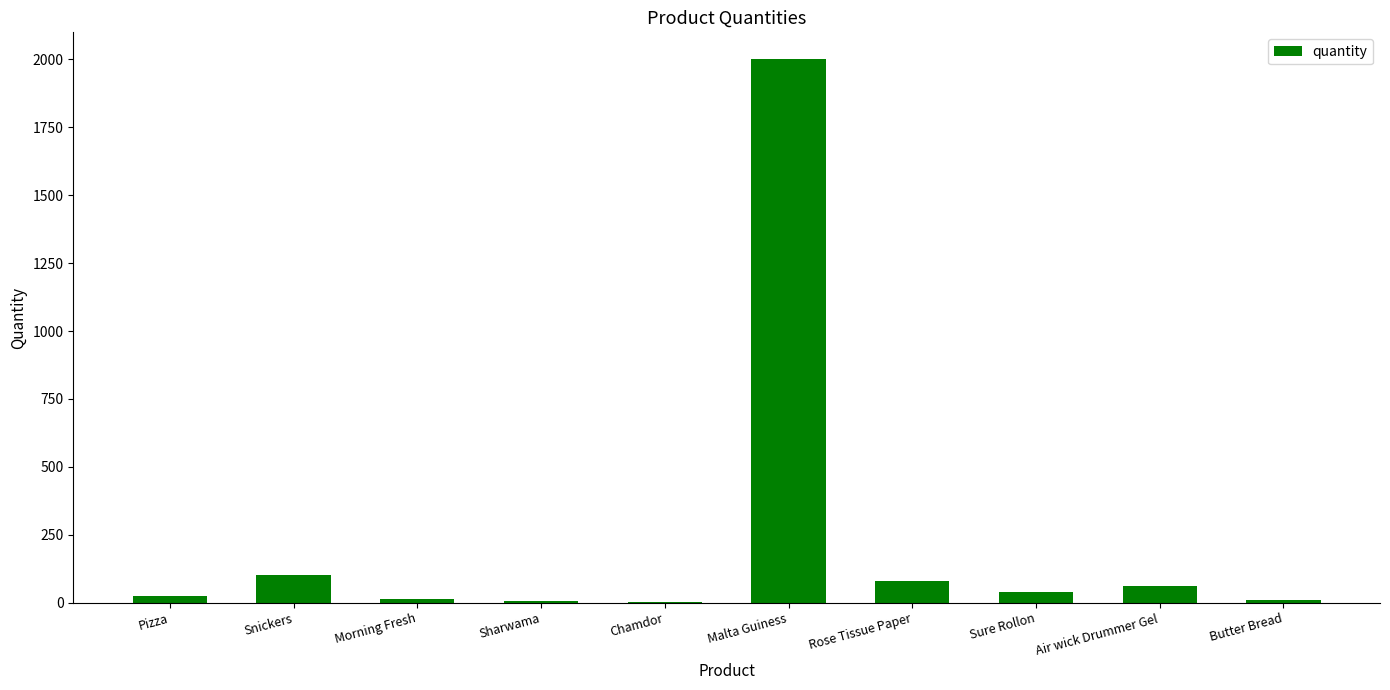

Which has a higher value, Snickers or Pizza?

Snickers